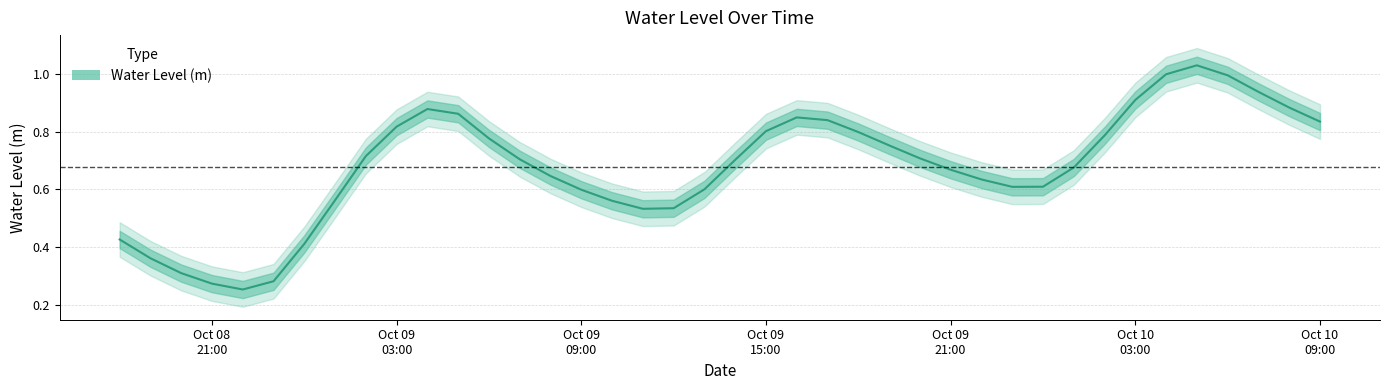

List the labels in order of value, smallest first.

2024-10-08 22:00:00, 2024-10-08 21:00:00, 2024-10-08 23:00:00, 2024-10-08 20:00:00, 2024-10-08 19:00:00, 2024-10-09 00:00:00, 2024-10-08 18:00:00, 2024-10-09 11:00:00, 2024-10-09 12:00:00, 2024-10-09 10:00:00, 2024-10-09 01:00:00, 2024-10-09 09:00:00, 2024-10-09 13:00:00, 2024-10-09 23:00:00, 2024-10-10 00:00:00, 2024-10-09 22:00:00, 2024-10-09 08:00:00, 2024-10-09 21:00:00, 2024-10-10 01:00:00, 2024-10-09 14:00:00, 2024-10-09 07:00:00, 2024-10-09 20:00:00, 2024-10-09 02:00:00, 2024-10-09 19:00:00, 2024-10-09 06:00:00, 2024-10-10 02:00:00, 2024-10-09 18:00:00, 2024-10-09 15:00:00, 2024-10-09 03:00:00, 2024-10-10 09:00:00, 2024-10-09 17:00:00, 2024-10-09 16:00:00, 2024-10-09 05:00:00, 2024-10-09 04:00:00, 2024-10-10 08:00:00, 2024-10-10 03:00:00, 2024-10-10 07:00:00, 2024-10-10 06:00:00, 2024-10-10 04:00:00, 2024-10-10 05:00:00